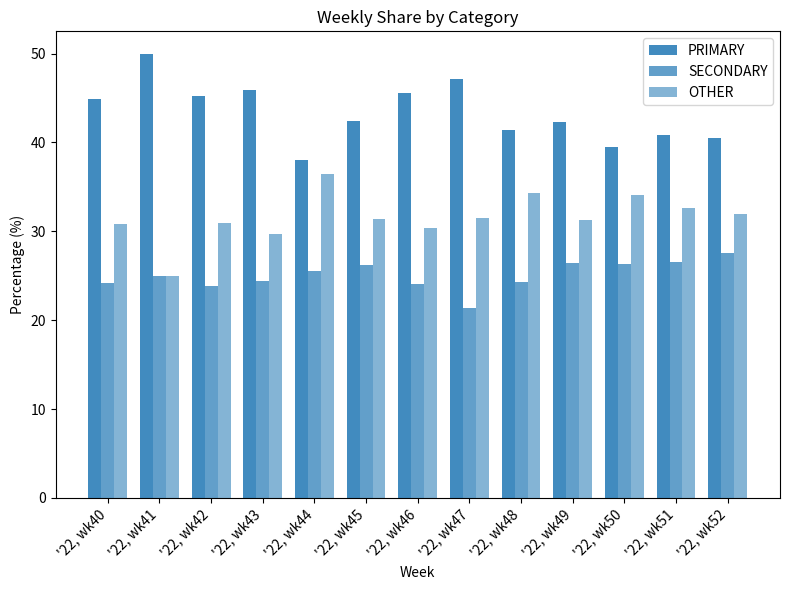

Reading right to left, list all the values displayed in this chart.

PRIMARY: 40.5	40.8	39.5	42.2	41.4	47.1	45.5	42.5	38.0	45.8	45.2	50.0	44.9
SECONDARY: 27.5	26.5	26.4	26.4	24.2	21.4	24.1	26.2	25.6	24.5	23.9	25.0	24.2
OTHER: 31.9	32.7	34.1	31.3	34.3	31.5	30.4	31.3	36.4	29.7	31.0	25.0	30.9